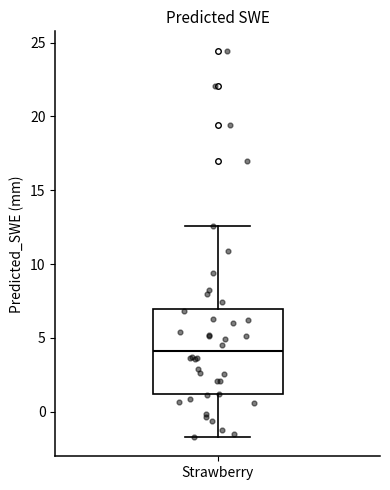

Transcribe this box plot: give where the median line is, the range the box spans, and where the two whiskers end, as read against the y-axis. The values are not printed on the chart, so give them approximately, as read against the axis.

median 4.0, box 1.0 to 7.0, whiskers -1.5 to 12.5